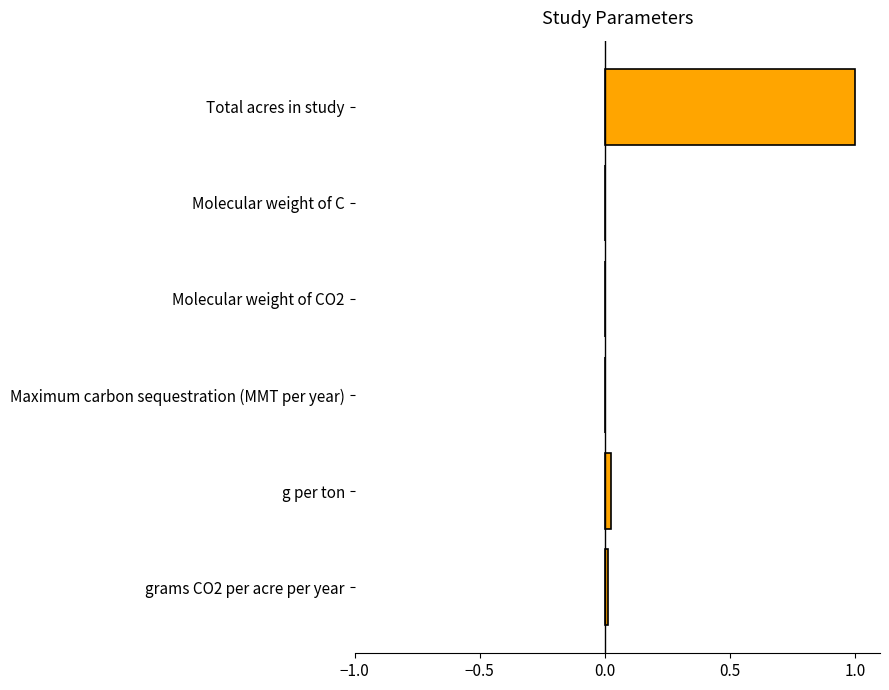

Are the bars horizontal?

Yes